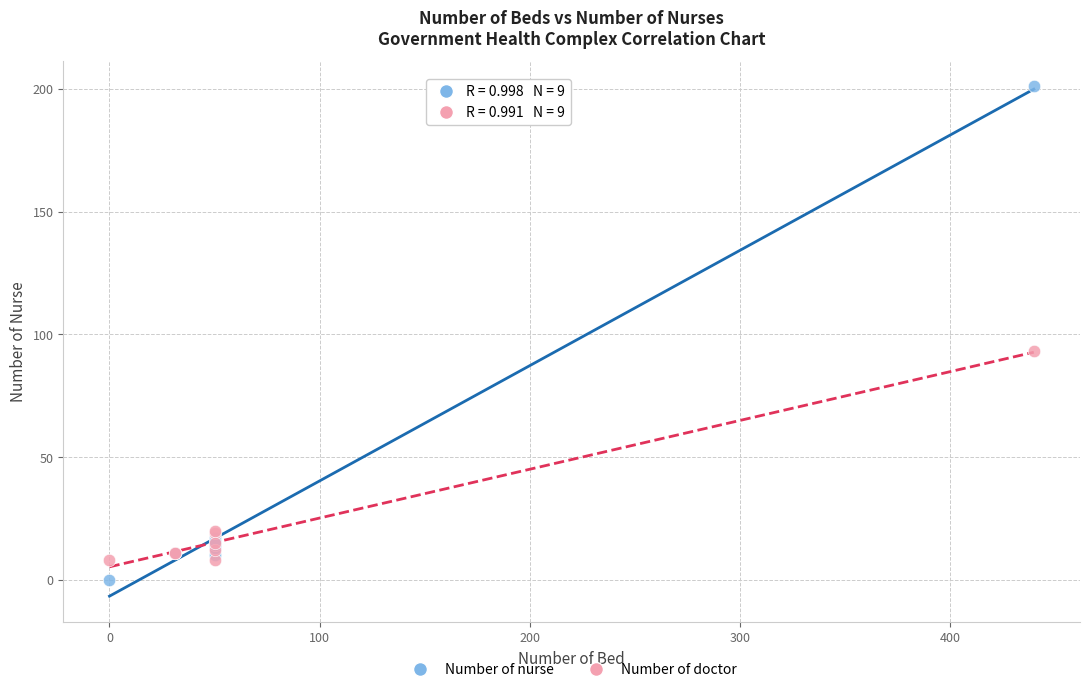

Across all series, what Y value is closest to 100?

93